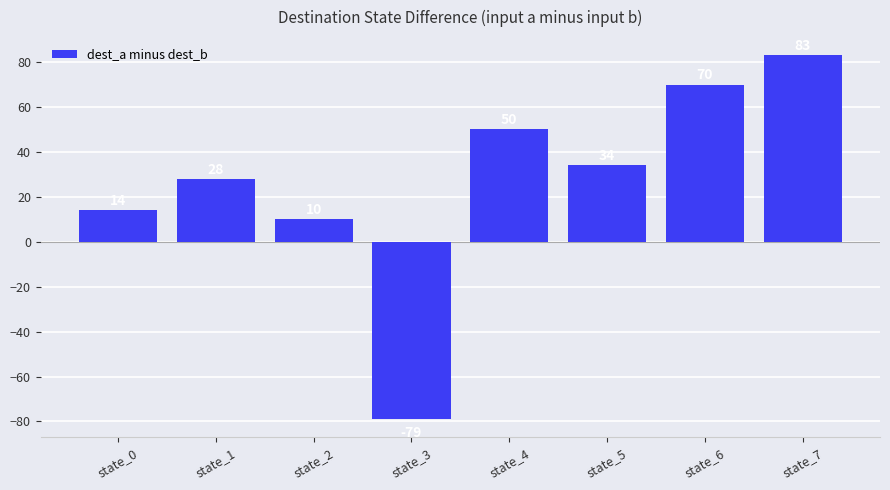

Reading left to right, transcribe all the data shown in this chart.

14	28	10	-79	50	34	70	83